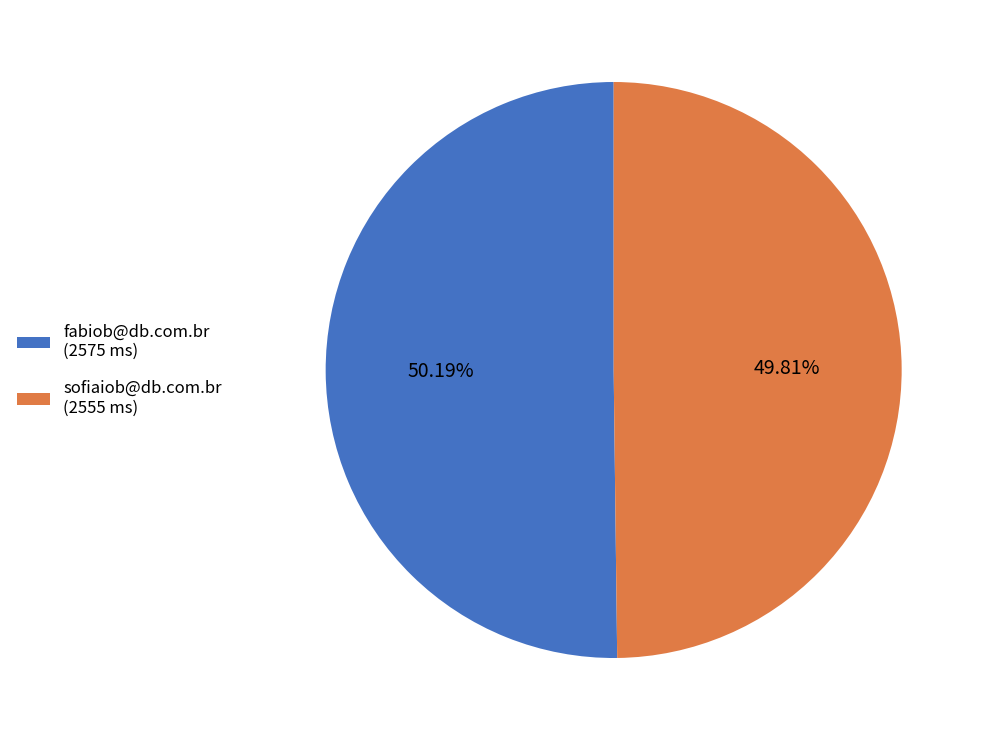

Approximately how many times larger is the value at fabiob@db.com.br (2575 ms) compared to sofiaiob@db.com.br (2555 ms)?

1.0